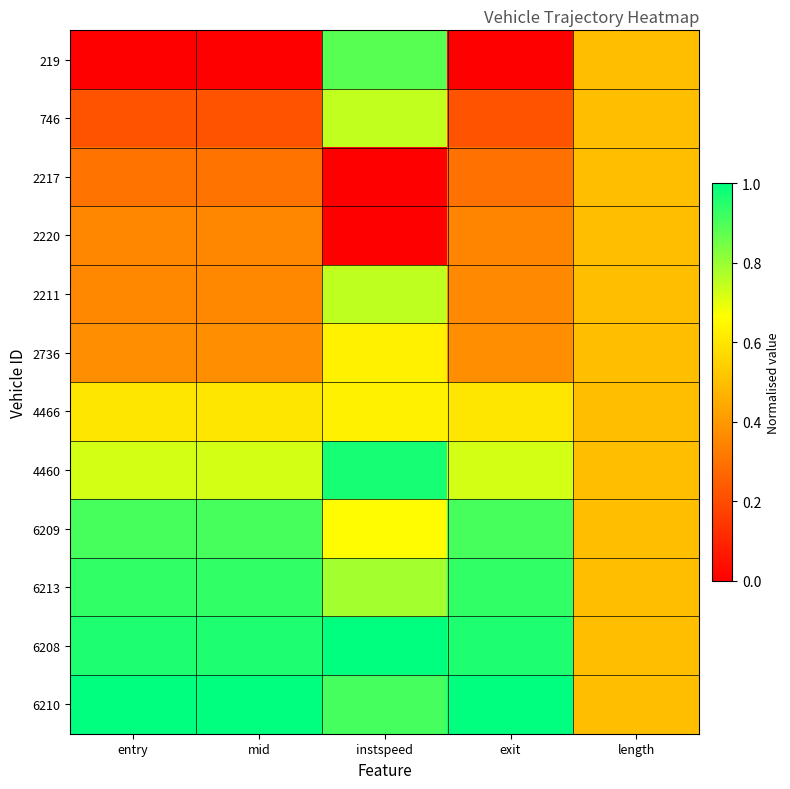

Which series has the largest total across all categories?

6210